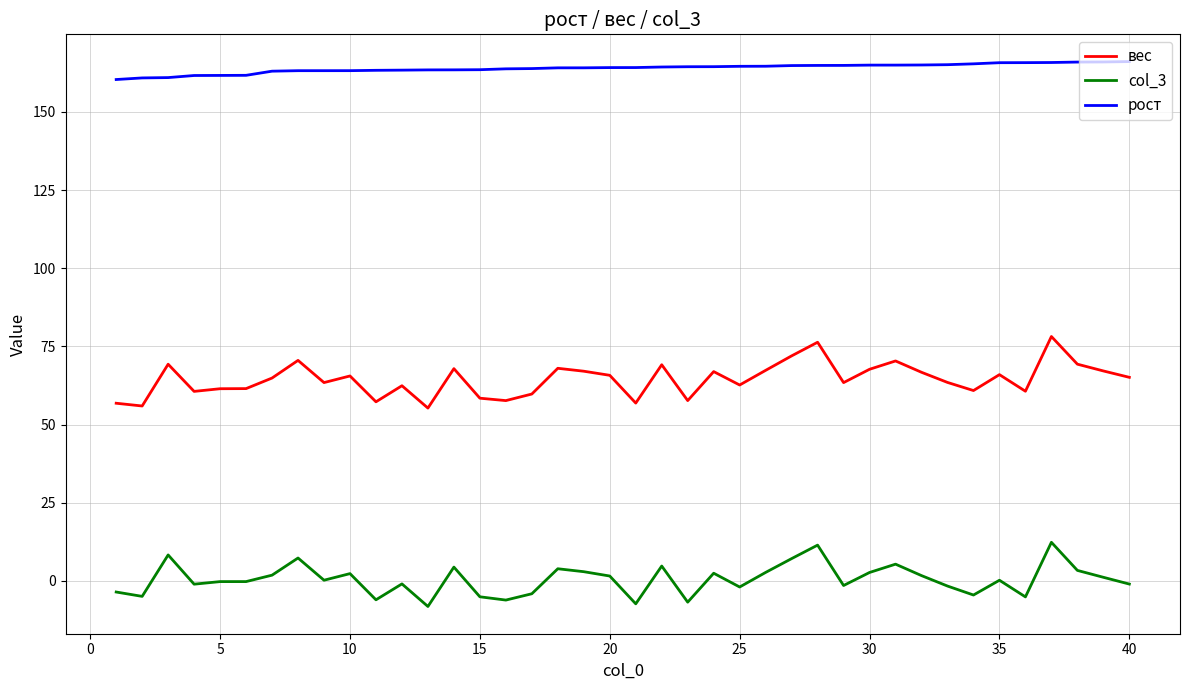

What is the maximum value for col_3?

12.4